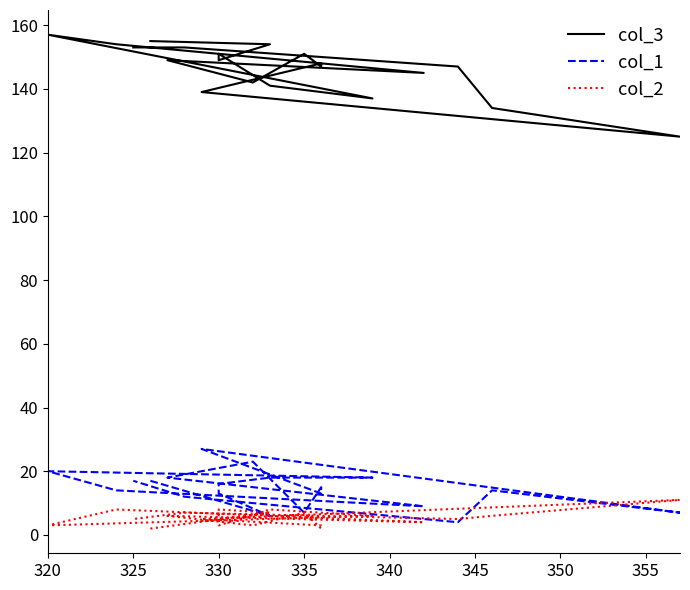

How many lines are shown in the chart?

3